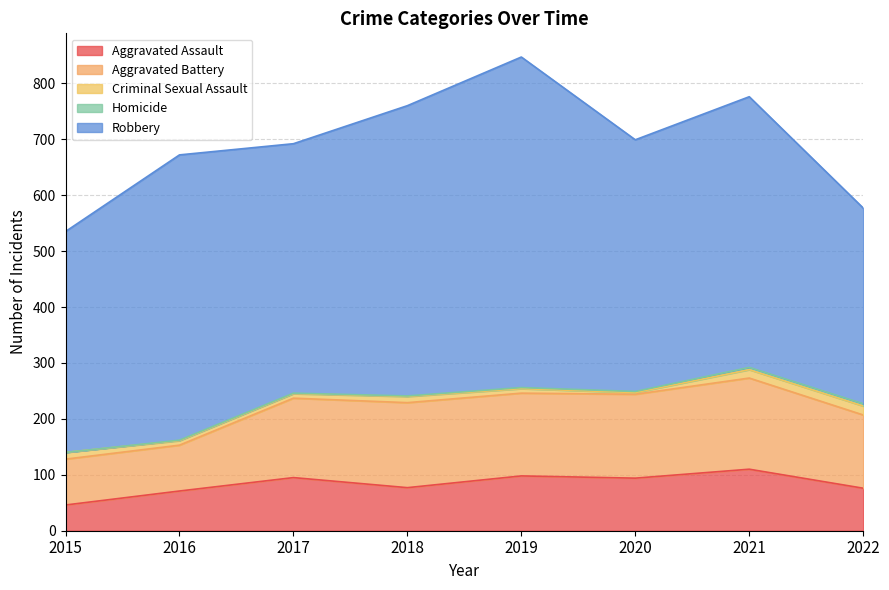

Reading left to right, extract all data points from this chart.

Aggravated Assault: 2015=46	2016=71	2017=95	2018=77	2019=98	2020=94	2021=110	2022=76
Aggravated Battery: 2015=82	2016=82	2017=142	2018=152	2019=148	2020=150	2021=163	2022=131
Criminal Sexual Assault: 2015=12	2016=8	2017=8	2018=11	2019=8	2020=3	2021=15	2022=16
Homicide: 2015=0	2016=1	2017=1	2018=1	2019=2	2020=2	2021=4	2022=4
Robbery: 2015=395	2016=510	2017=446	2018=519	2019=591	2020=450	2021=484	2022=350